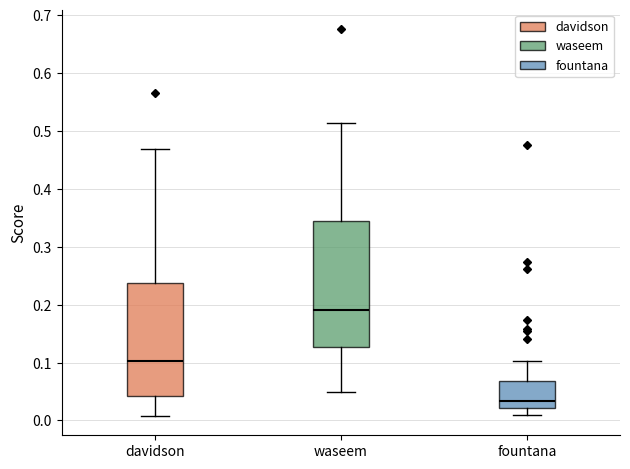

Which box has the lowest median line?

fountana